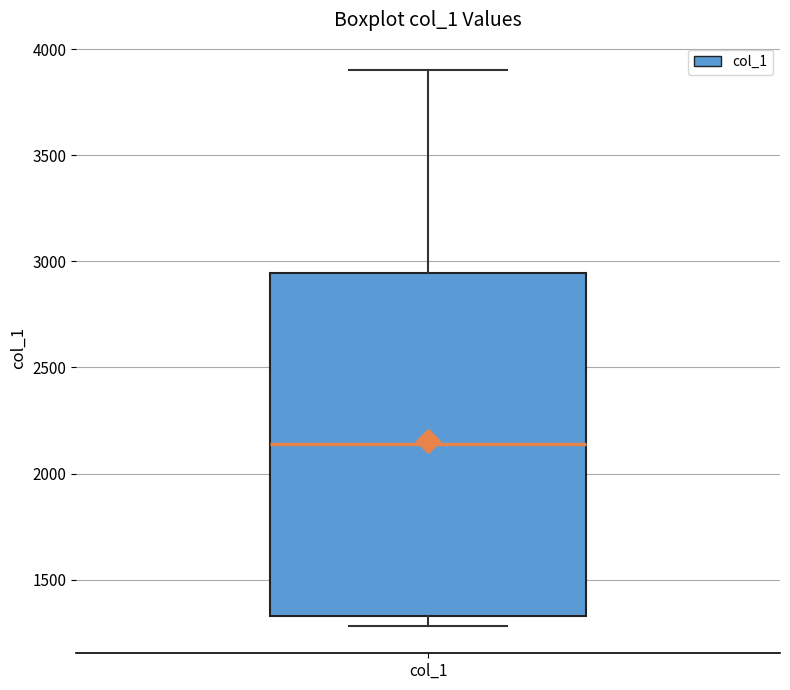

Transcribe this box plot: give where the median line is, the range the box spans, and where the two whiskers end, as read against the y-axis. The values are not printed on the chart, so give them approximately, as read against the axis.

median 2150, box 1350 to 2950, whiskers 1300 to 3900